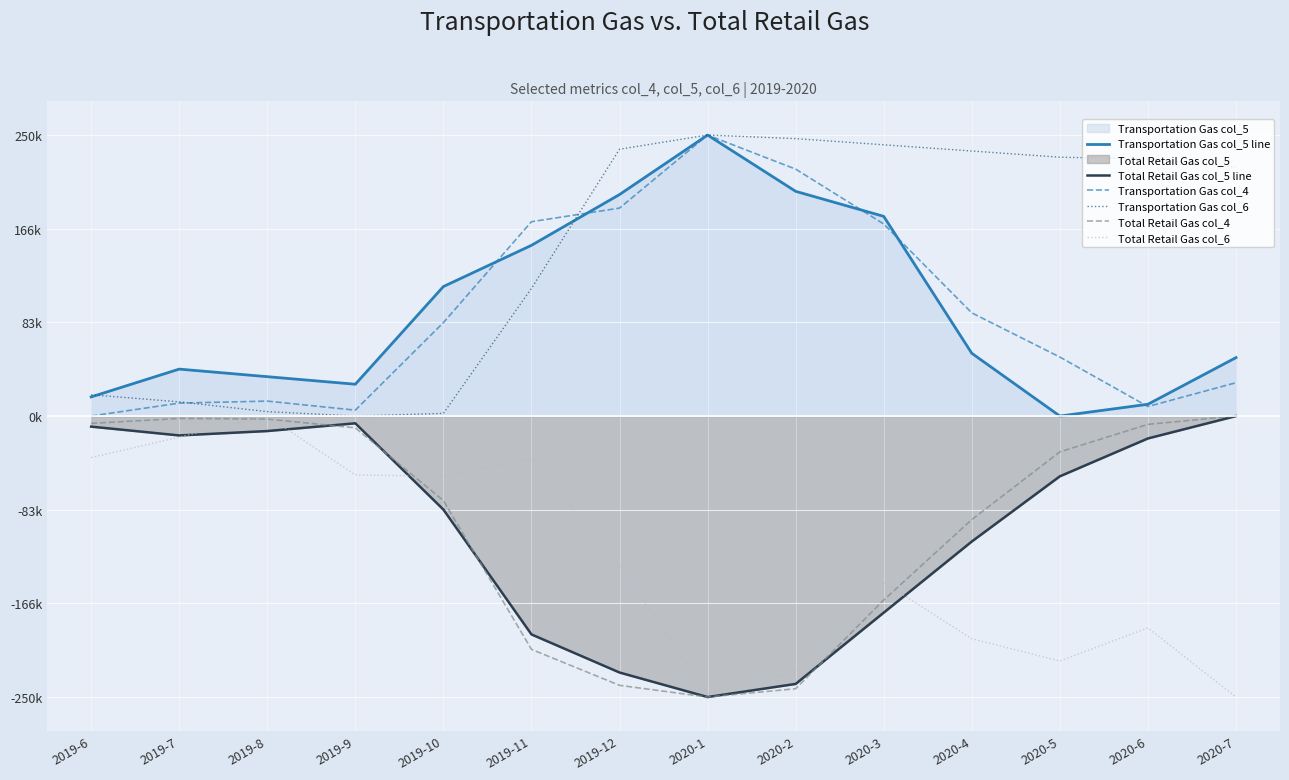

Does the chart display data point markers on the line(s)?

No